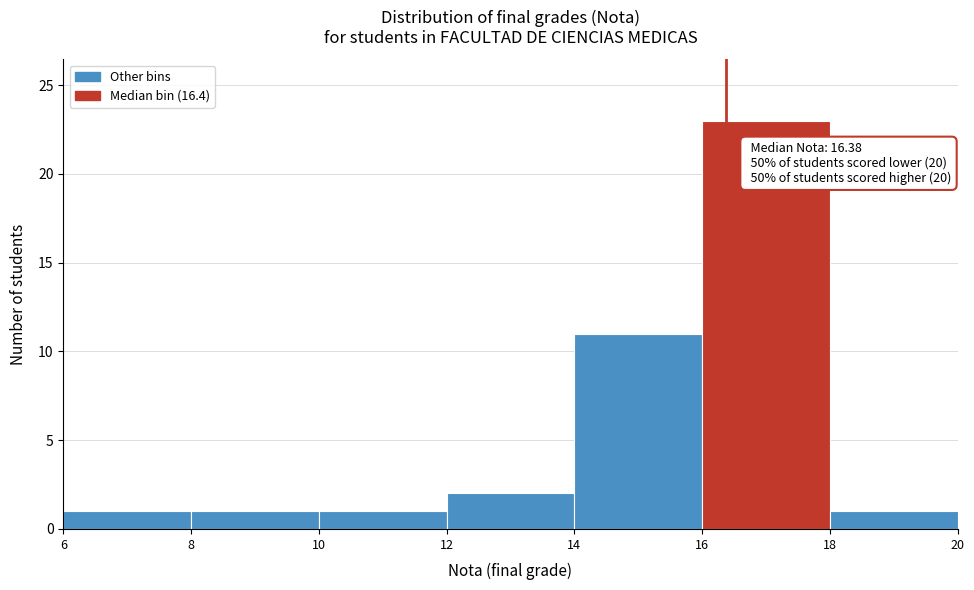

Over which range of the x-axis is the bar tallest?

16 to 18